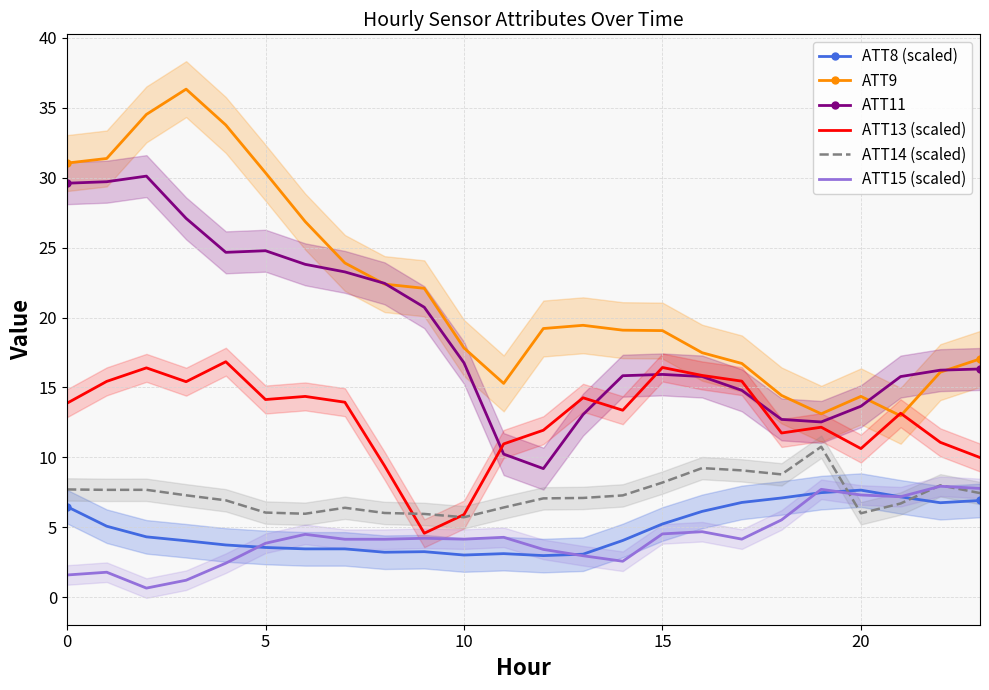

The value of ATT14 (scaled) at 15 is 8.2. True or false?

True